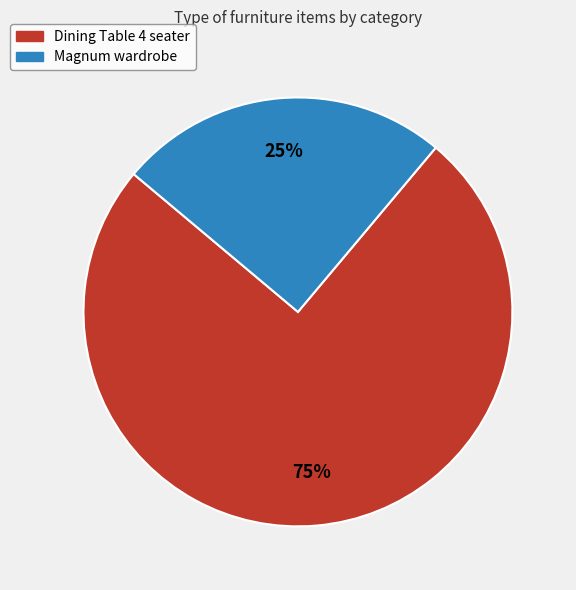

Combined, do Dining Table 4 seater and Magnum wardrobe account for over 50%?

Yes